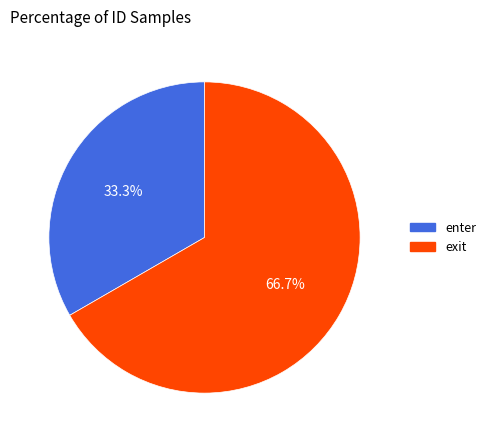

Combined, do exit and enter account for over 50%?

Yes